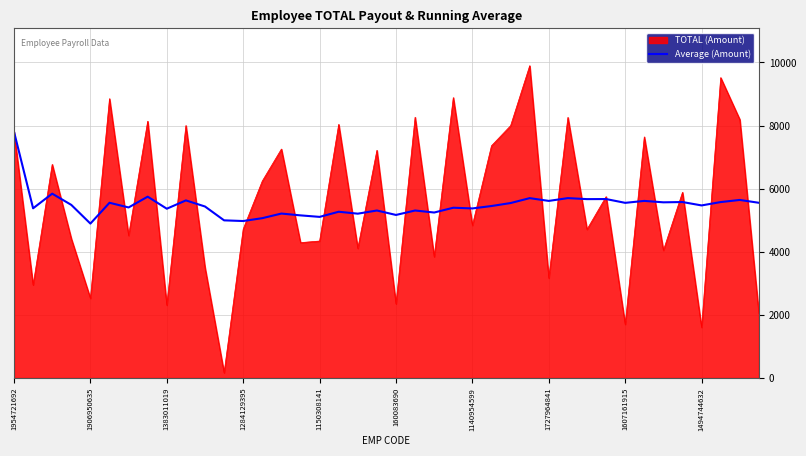

Which series has the widest spread of values?

TOTAL (Amount)